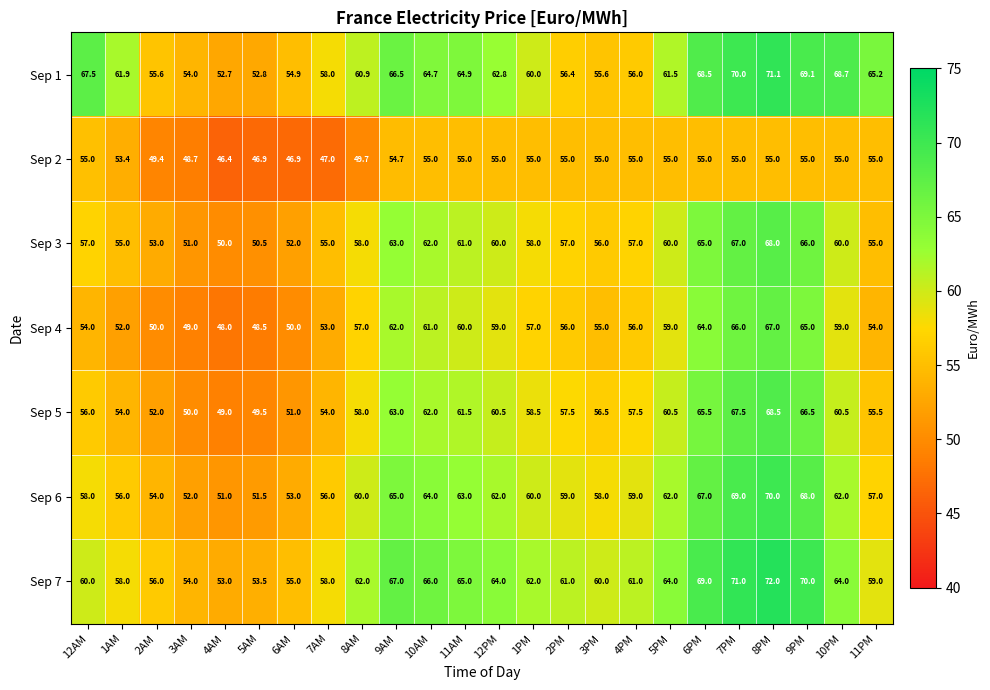

Is the value of Sep 4 at 11PM greater than the value of Sep 1 at 10AM?

No